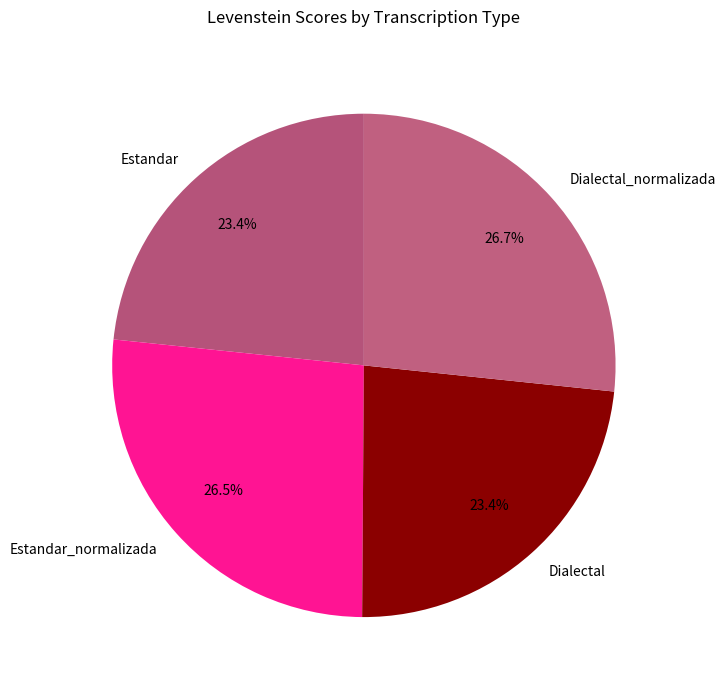

What is the total percentage of Dialectal and Dialectal_normalizada?

50.1%